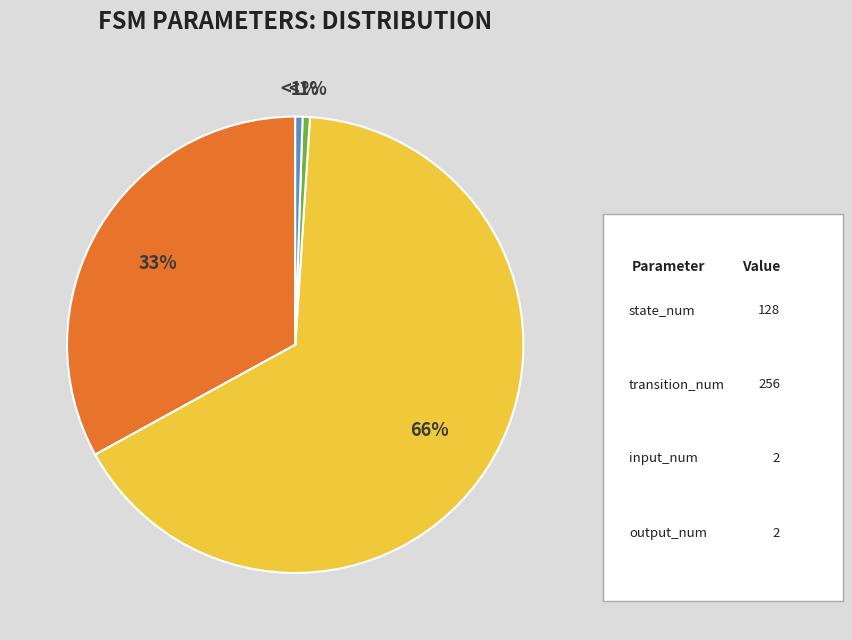

How many segments does this pie chart have?

4